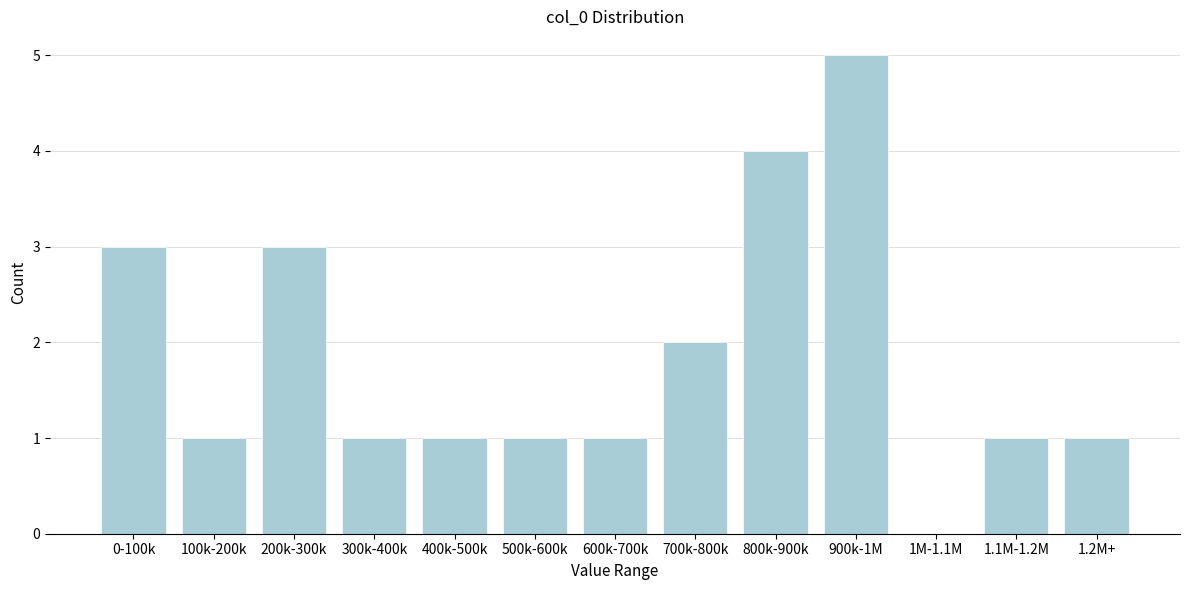

Reading right to left, what are all the values shown in this chart?

1.2M+=1	1.1M-1.2M=1	1M-1.1M=0	900k-1M=5	800k-900k=4	700k-800k=2	600k-700k=1	500k-600k=1	400k-500k=1	300k-400k=1	200k-300k=3	100k-200k=1	0-100k=3